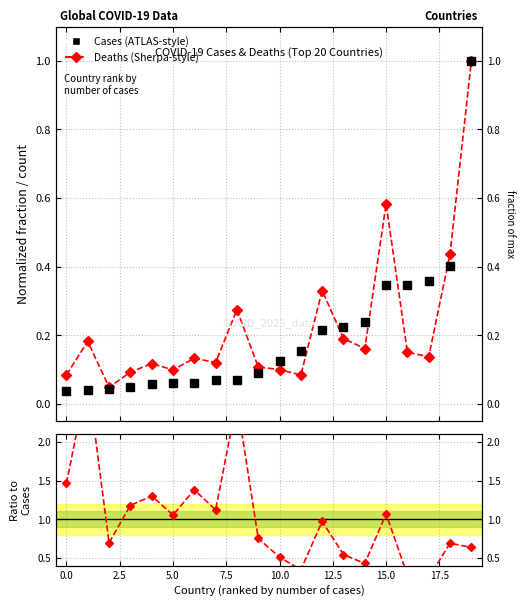

Between 10.0 and 7.5, which is larger?

7.5